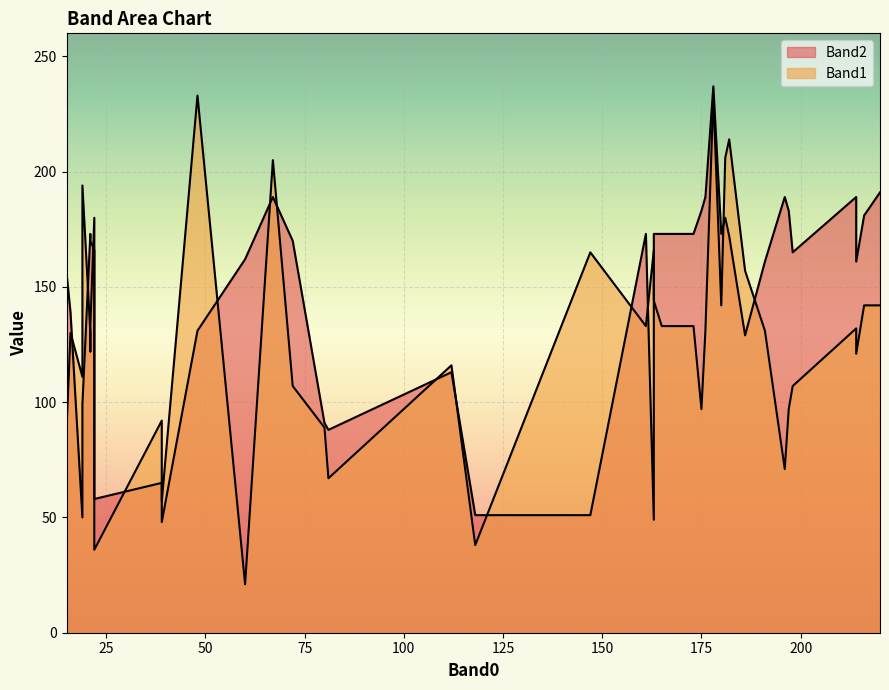

Which series has the largest range (max minus min)?

Band1